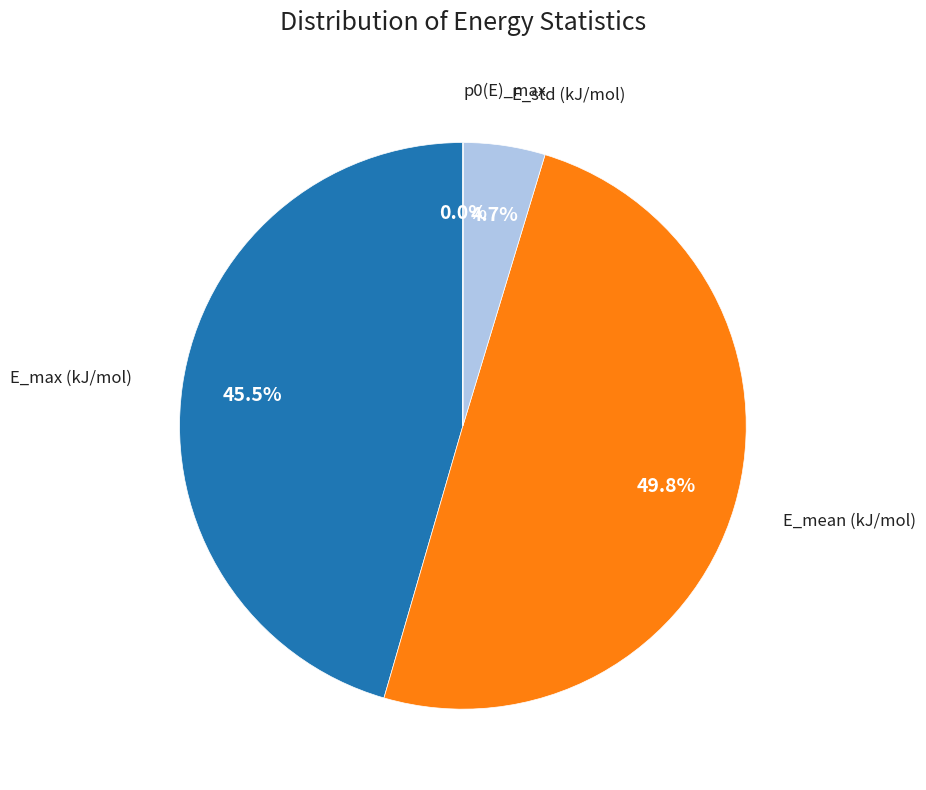

Is E_max (kJ/mol) the majority of the pie?

No